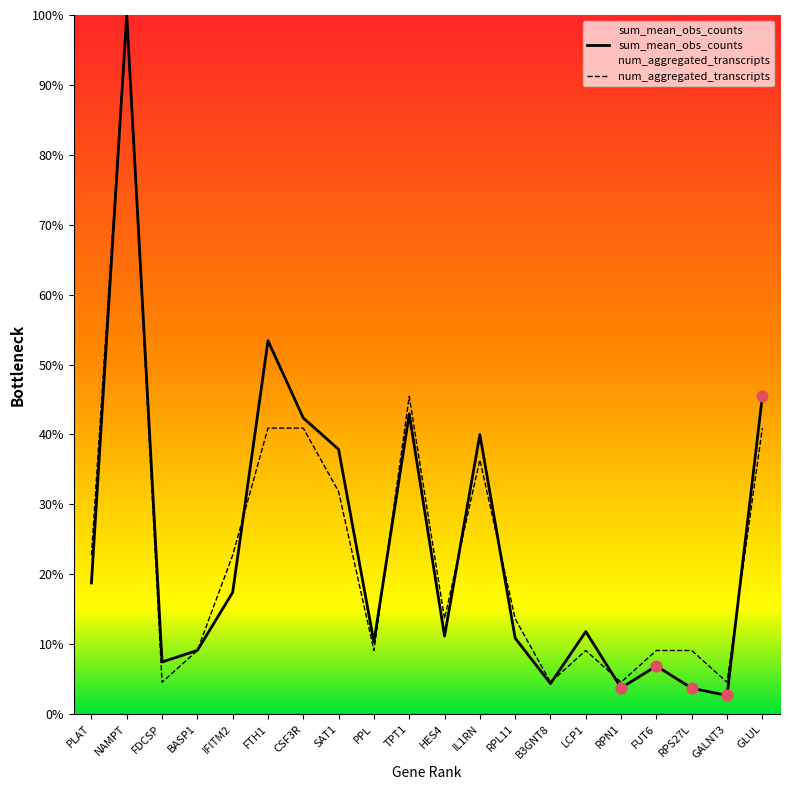

Which series contains the lowest Y value?

sum_mean_obs_counts